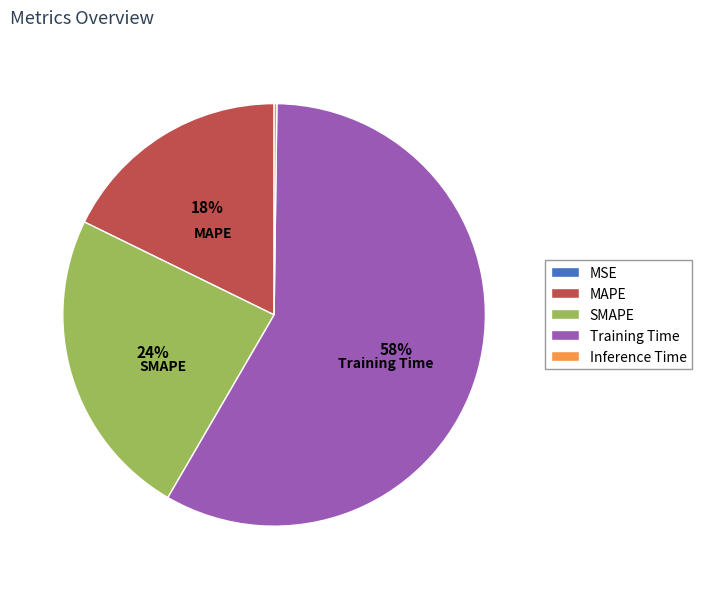

To the nearest percent, what is the average slice percentage?

20%